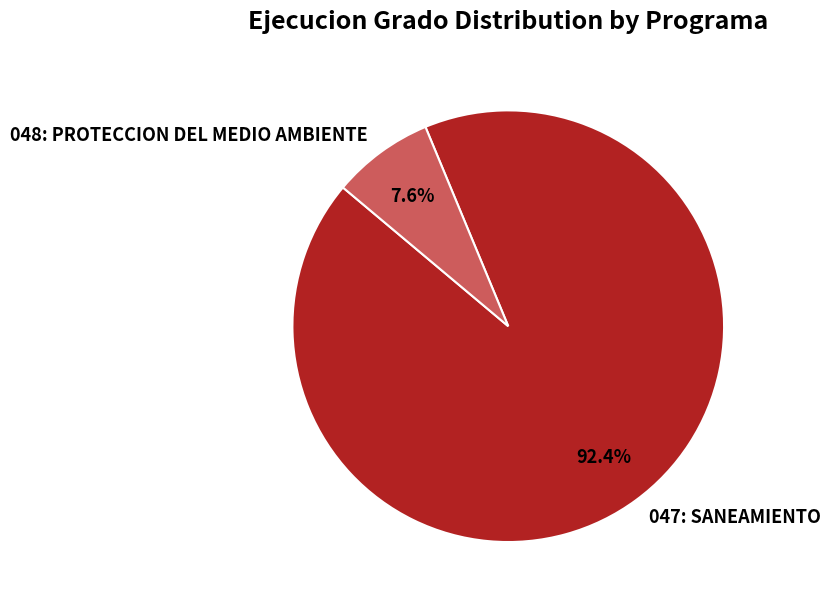

What percentage is the 048: PROTECCION DEL MEDIO AMBIENTE slice, to the nearest percent?

8%